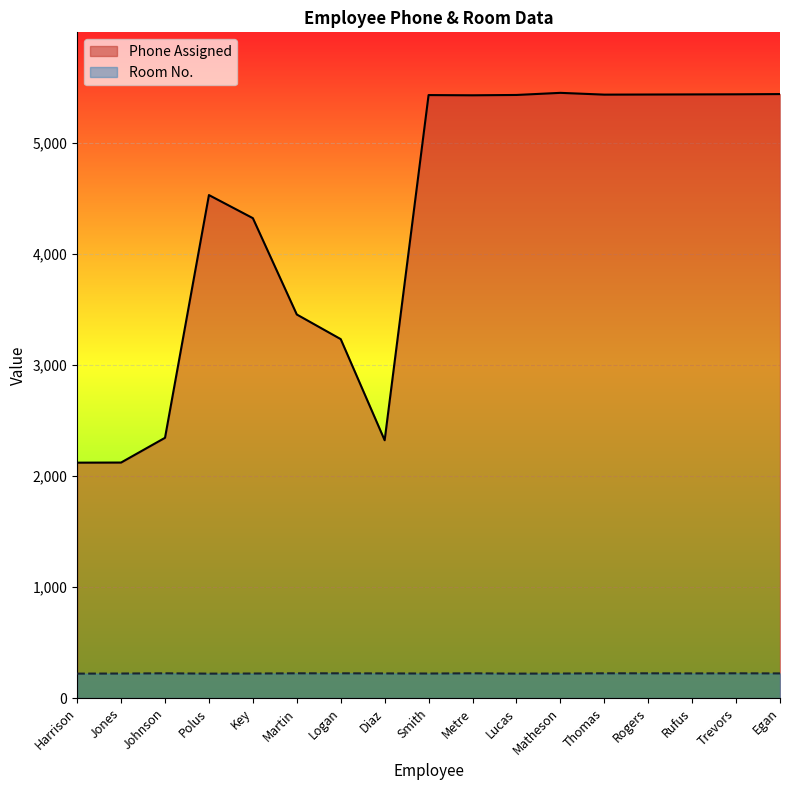

What is the label of the 9th point from the right?

Smith